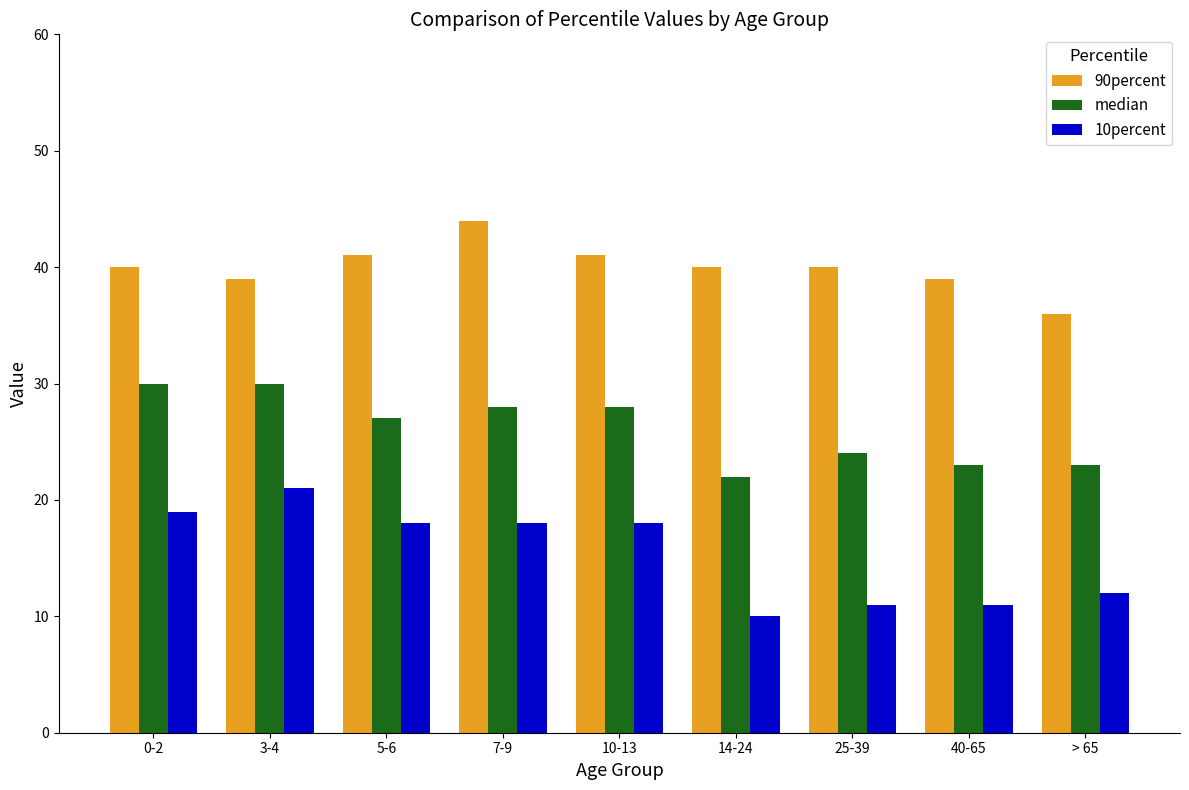

Rank the series by their average value, from highest to lowest.

90percent, median, 10percent